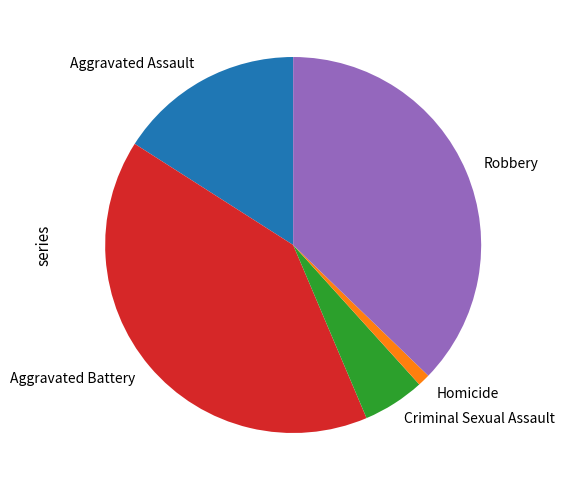

Which category has the smallest portion of the pie?

Homicide